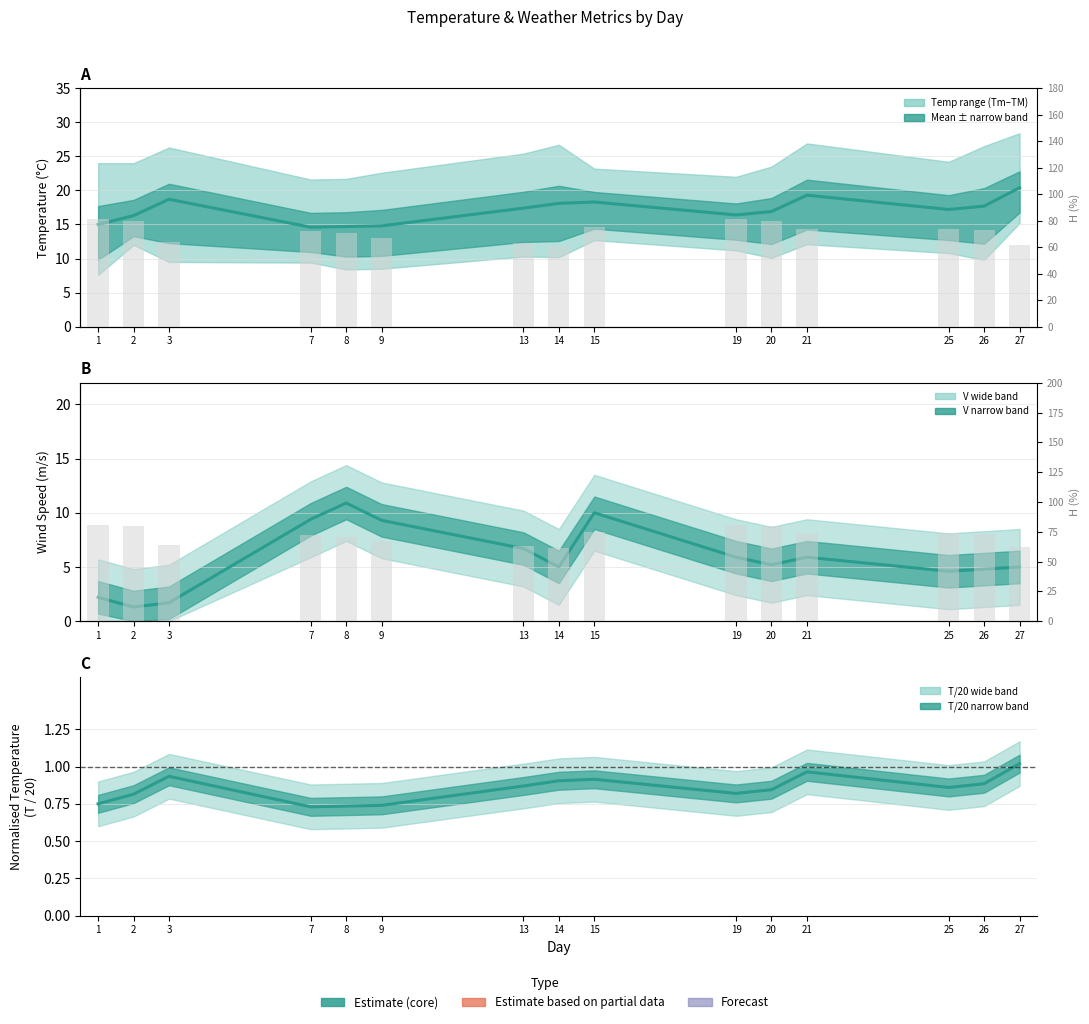

How many bars are there in each group?

3